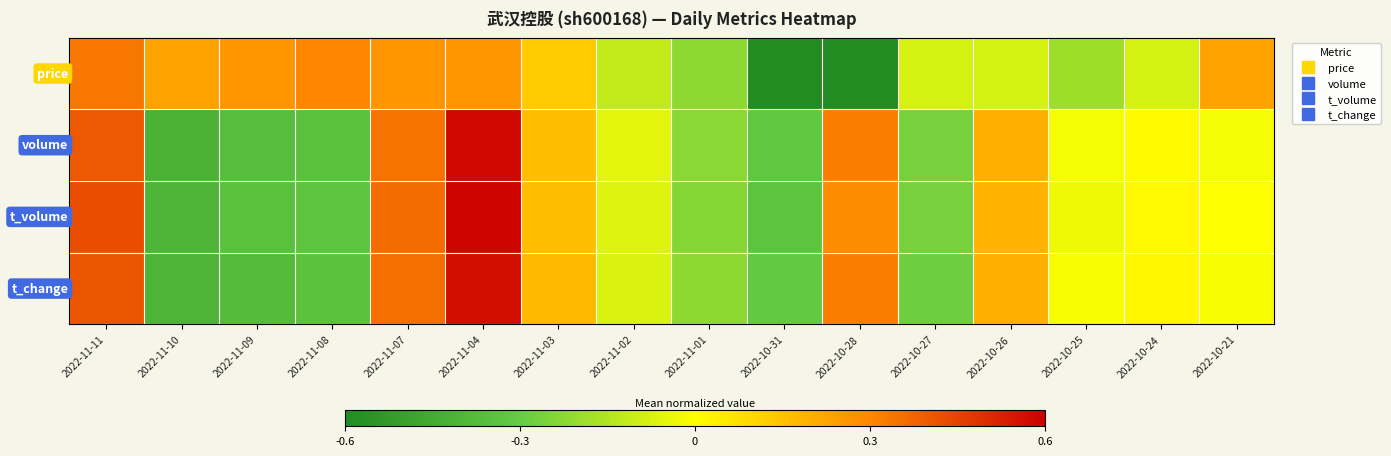

Which has a higher value, 2022-11-08 or 2022-10-27?

2022-11-08